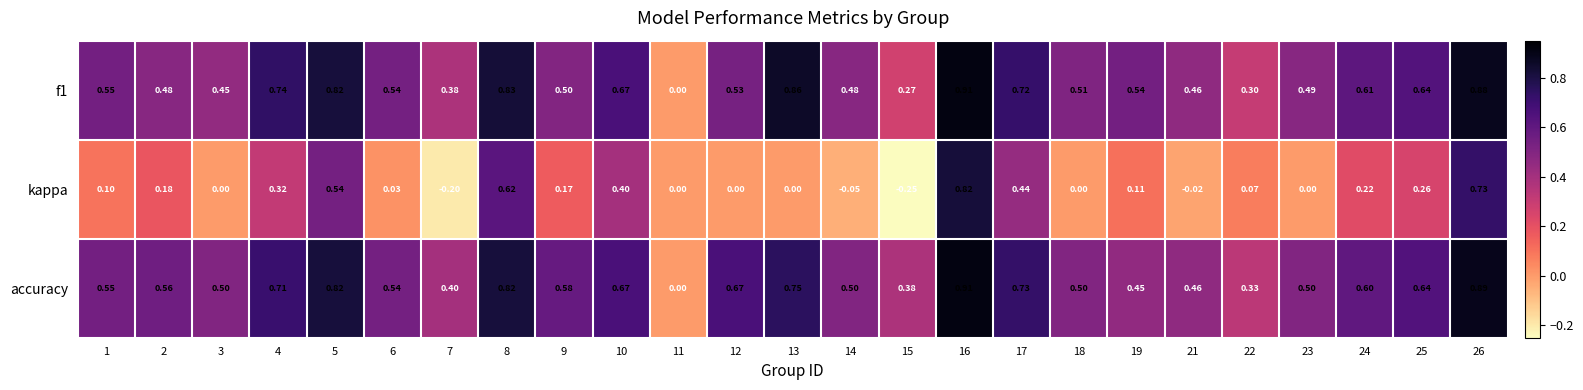

Which series has the widest spread of values?

kappa